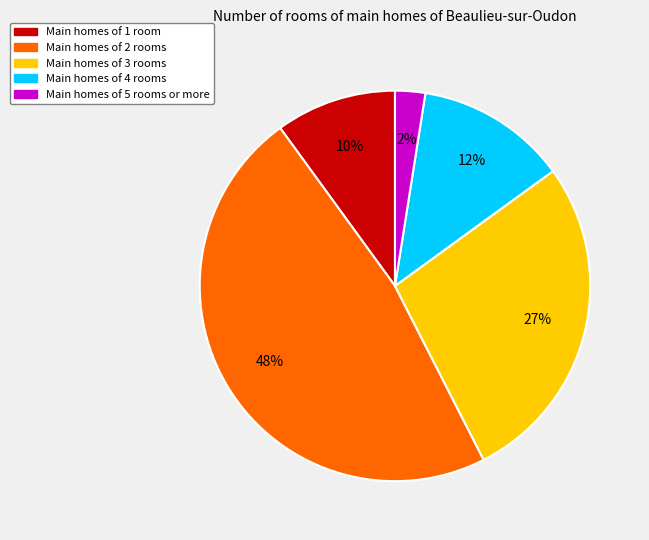

Is there a majority slice in this chart?

No